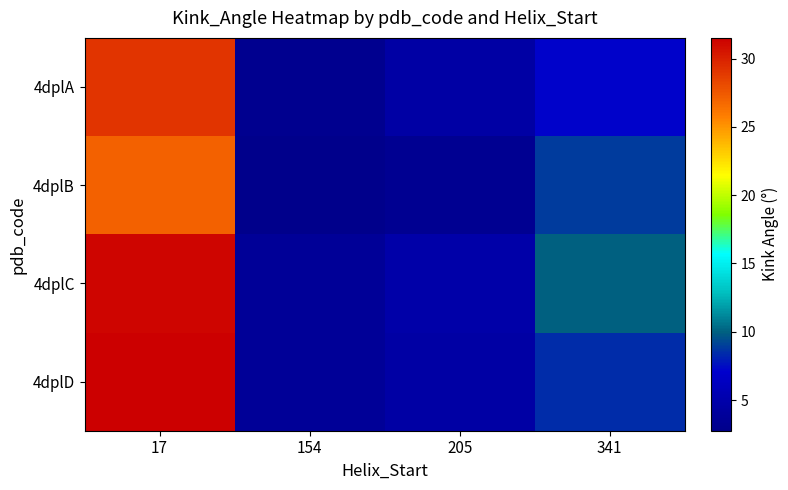

At which category does the chart reach its peak across all series?

17